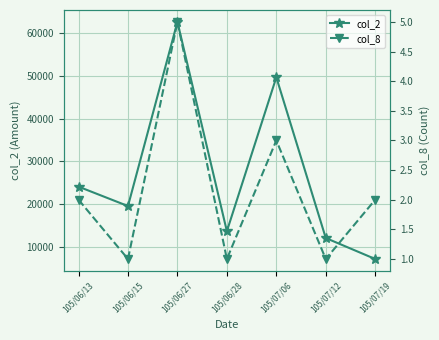

How many data points in col_8 are above 2?

2